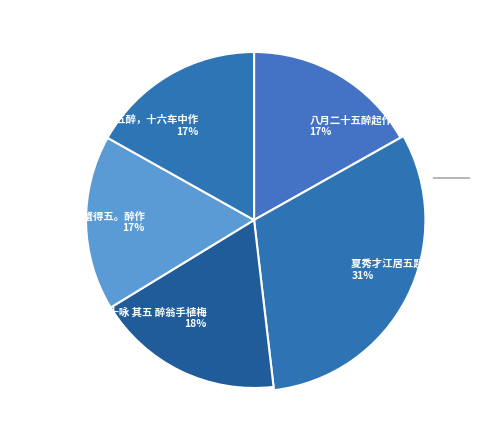

To the nearest percent, what is the combined percentage of 九月十五醉，十六车中作 and 游滁山二十咏 其五 醉翁手植梅?

35%